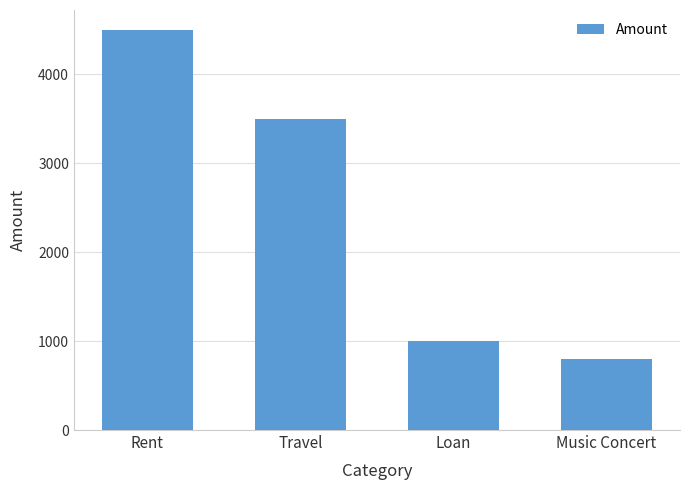

Count the number of categories in the chart.

4